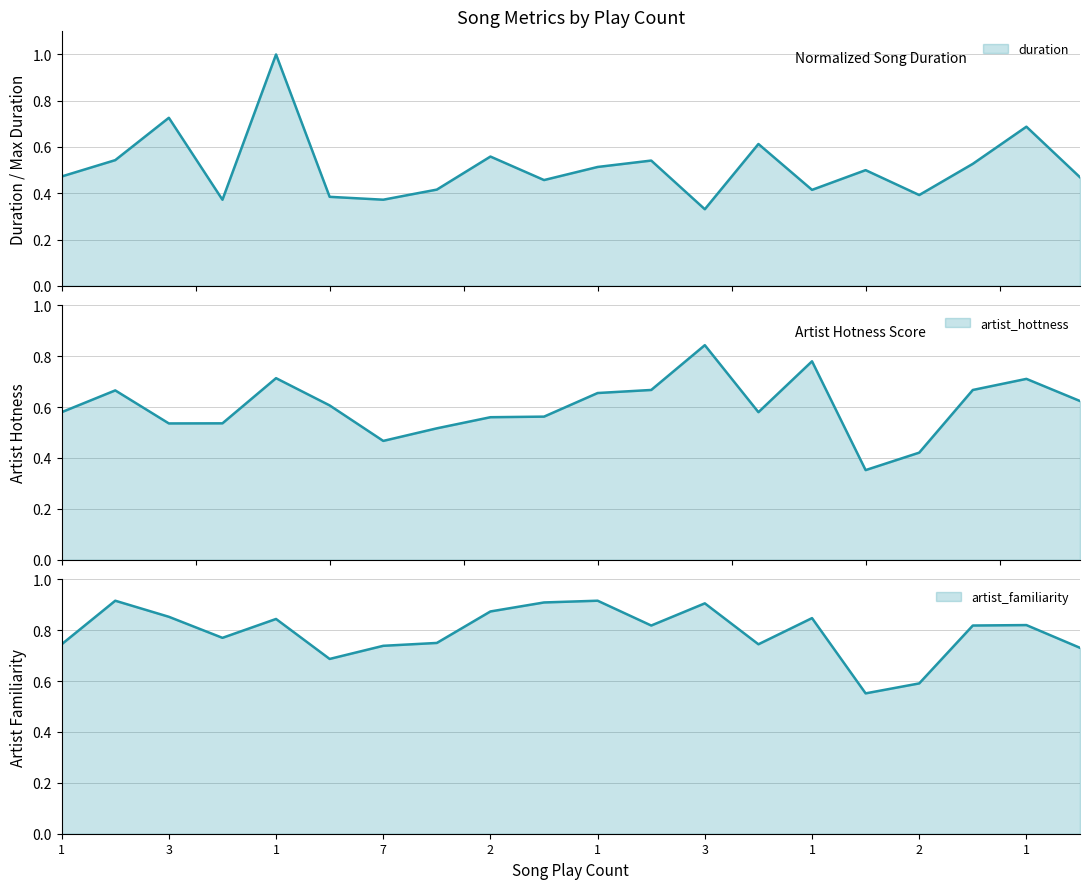

Rank the series by their maximum value, from highest to lowest.

duration, artist_familiarity, artist_hottness